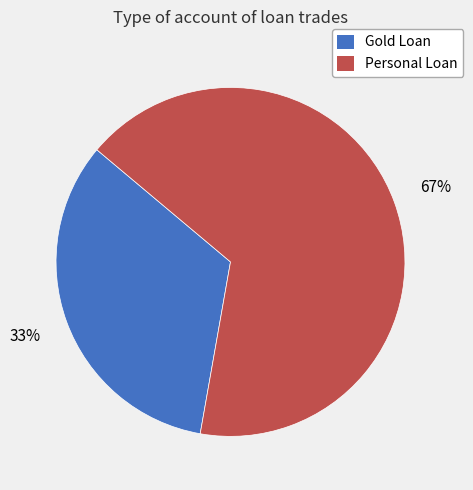

To the nearest percent, what is the average slice percentage?

50%